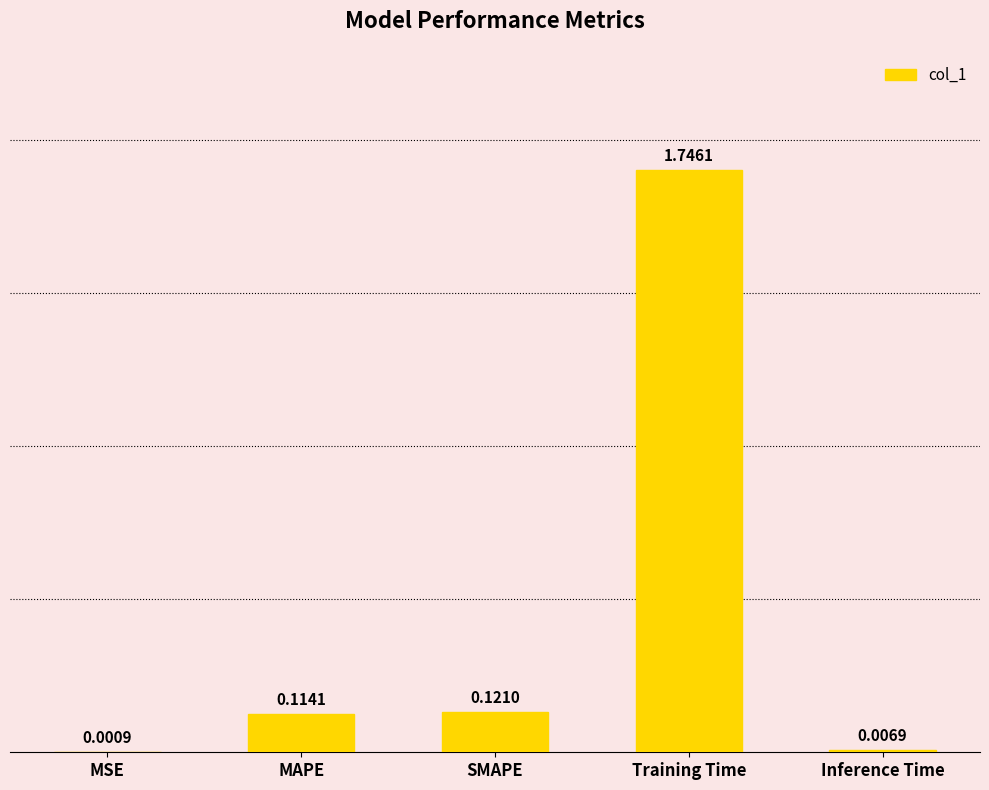

What is the sum of the values at SMAPE and Training Time?

1.9